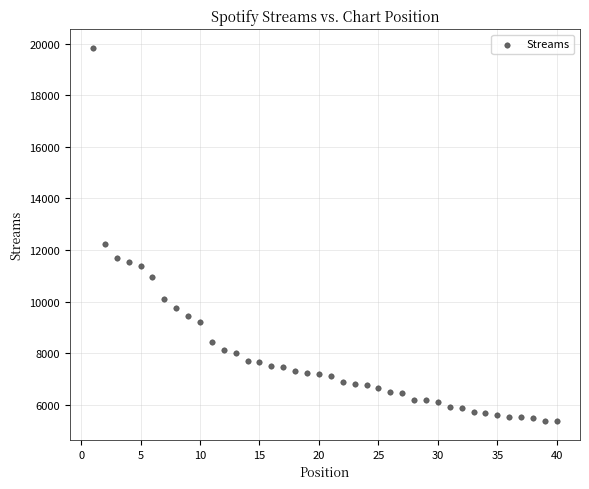

What is the range of Y values (max minus min)?

14471